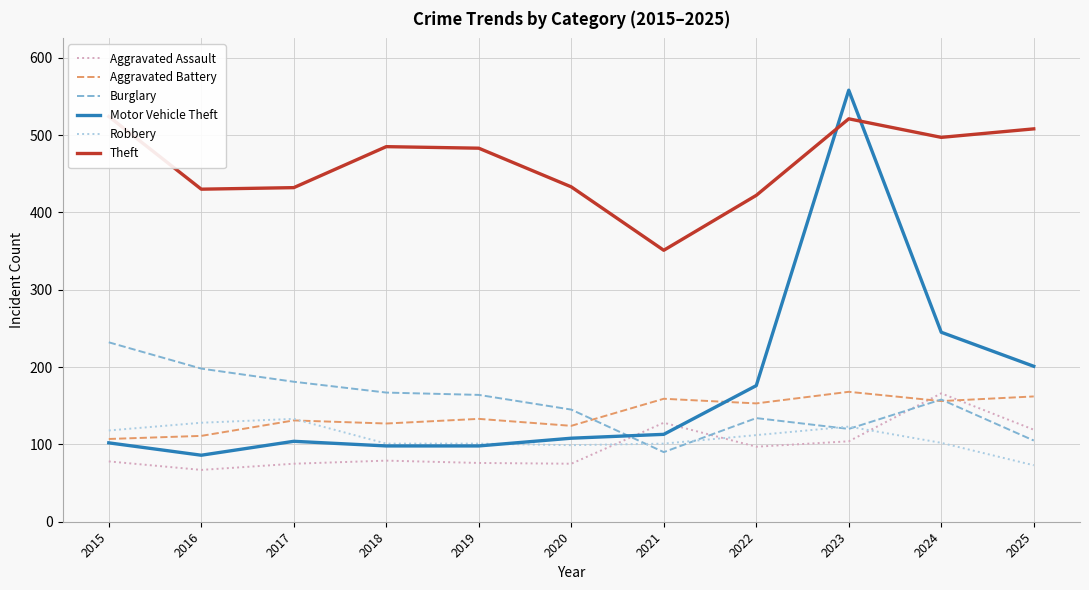

At which category is the sum across all series the highest?

2023